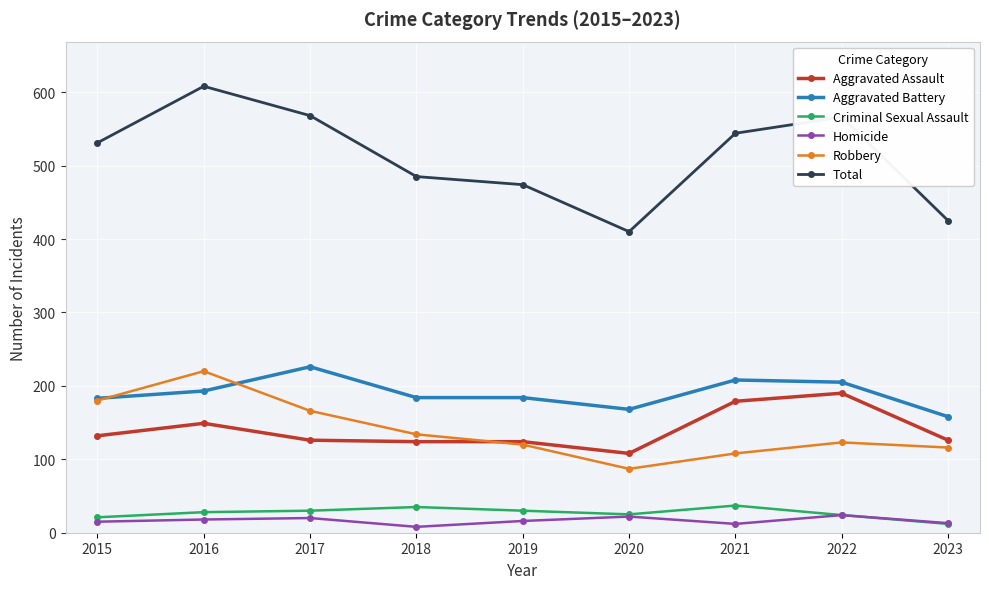

Does the chart display data point markers on the line(s)?

Yes